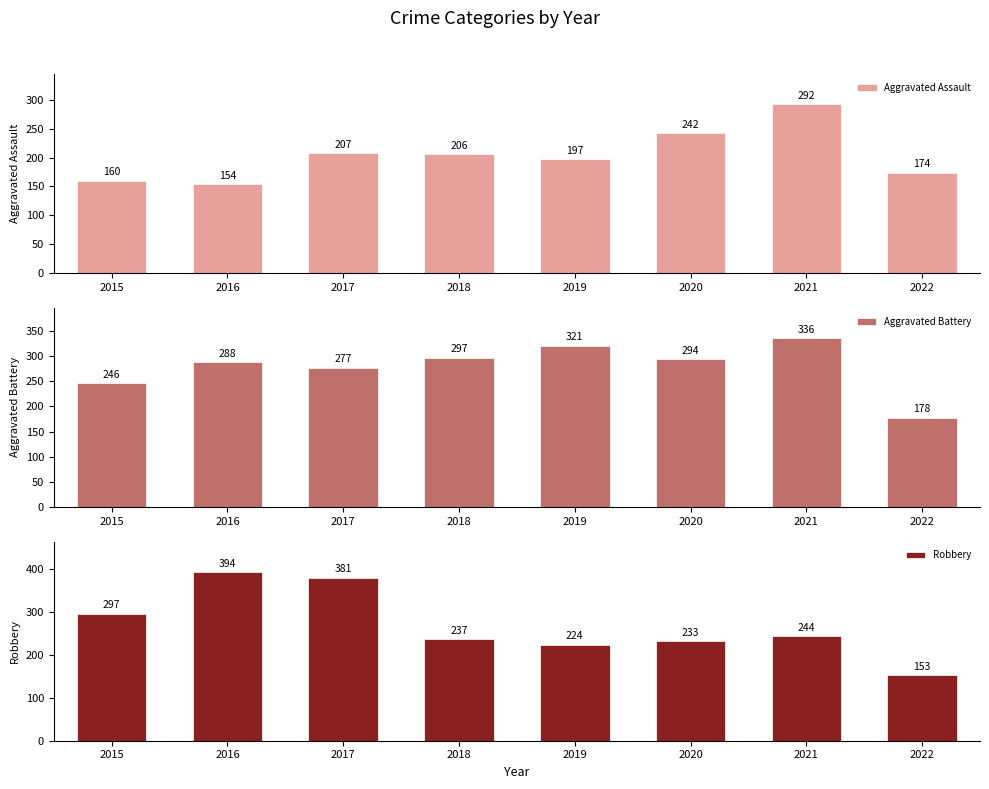

What is the value of the Aggravated Battery bar at the 1st from the left?

246